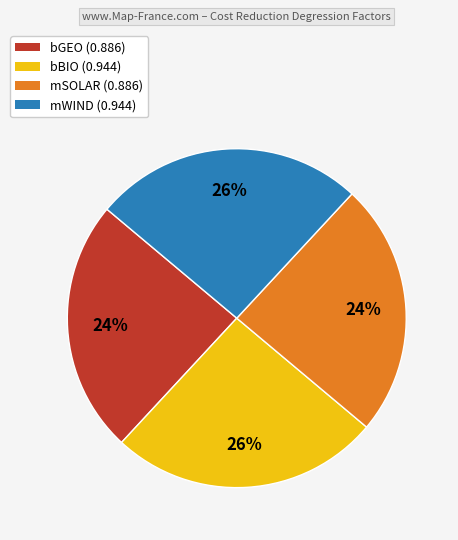

Does bBIO account for over 50% of the chart?

No